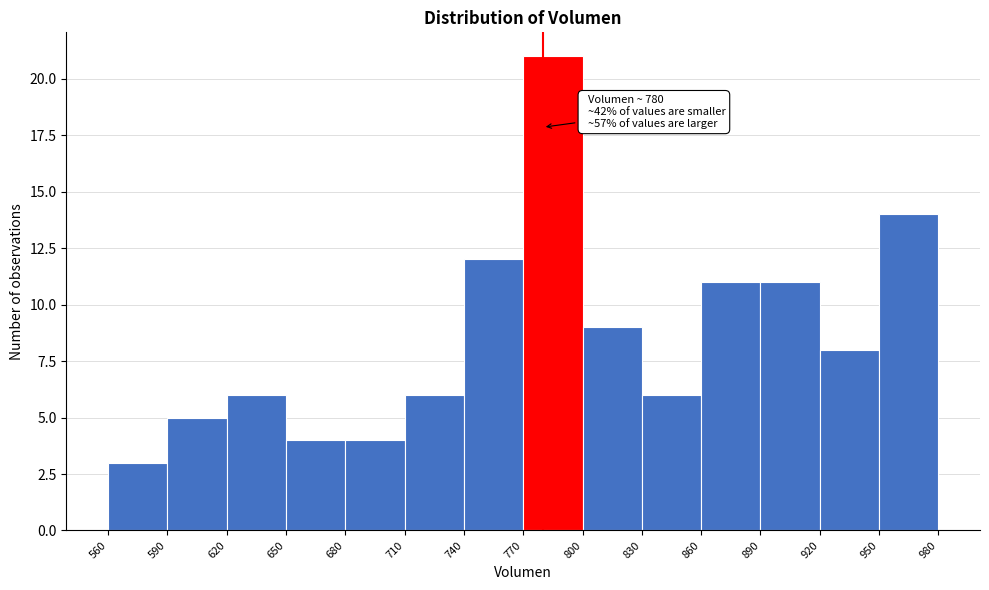

Which range on the x-axis has the tallest bar?

770 to 800